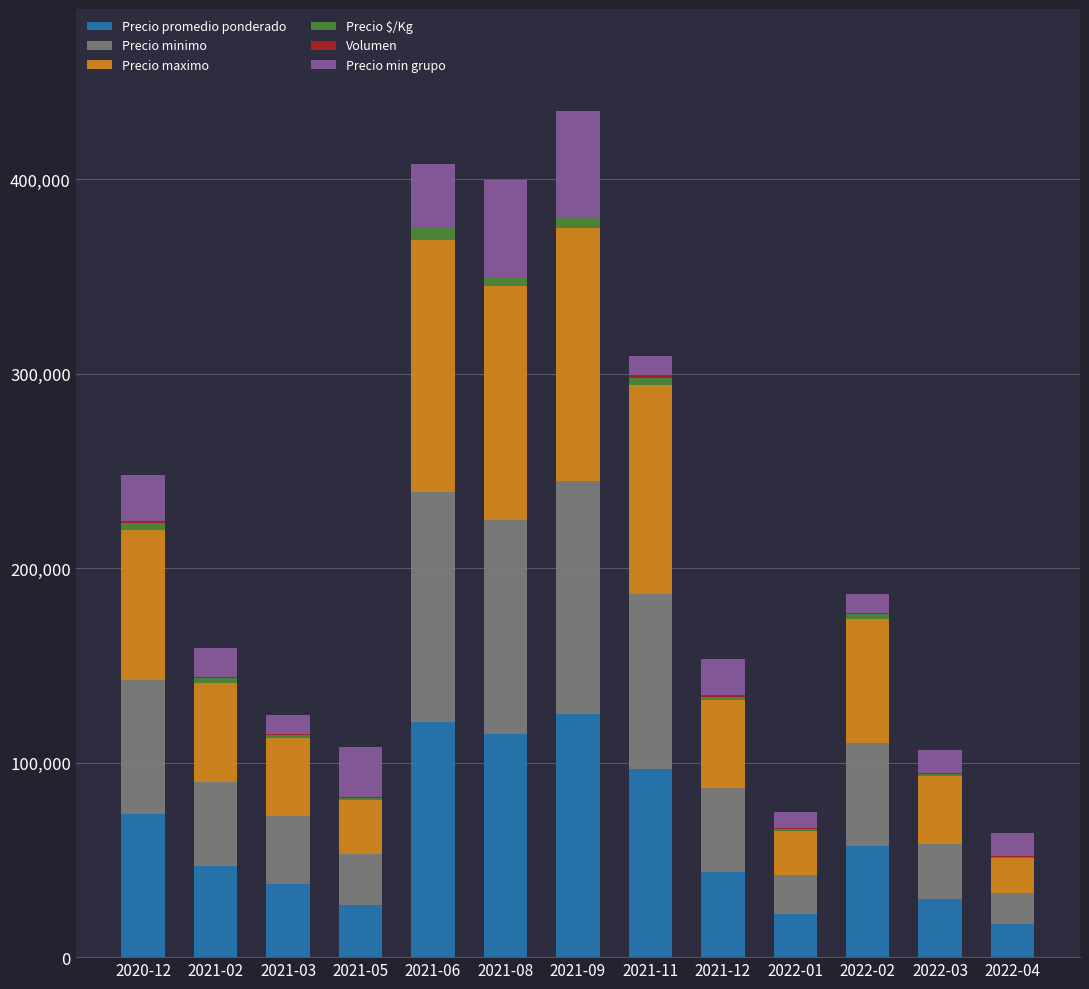

What is the highest value of the Precio promedio ponderado series?

125000